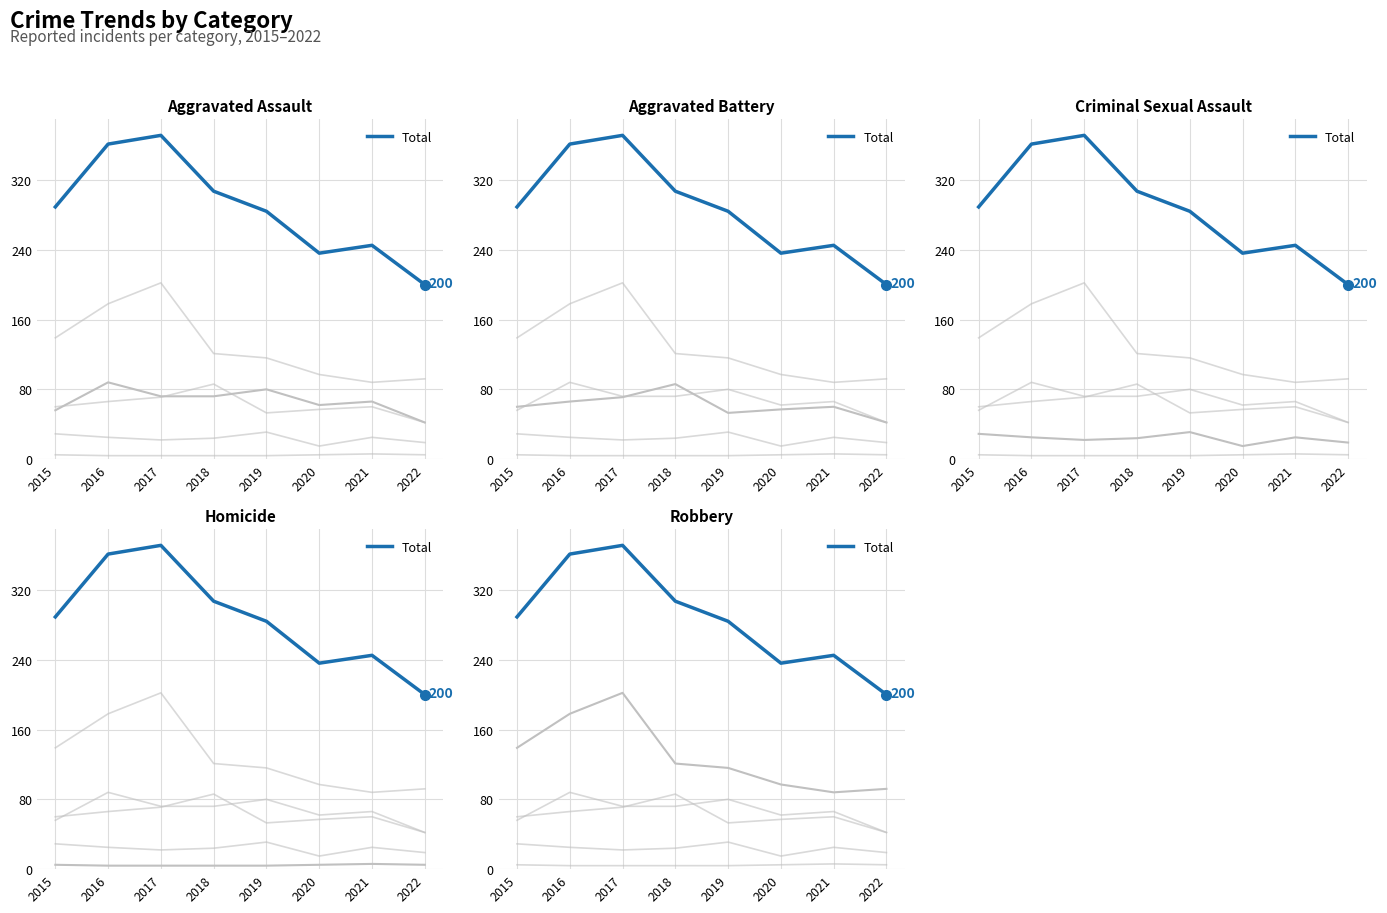

The value at 2017 is 371. True or false?

True